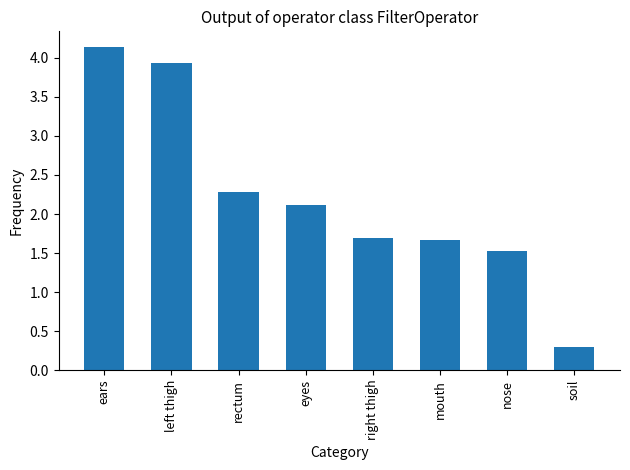

What is the label of the 2nd bar from the right?

nose